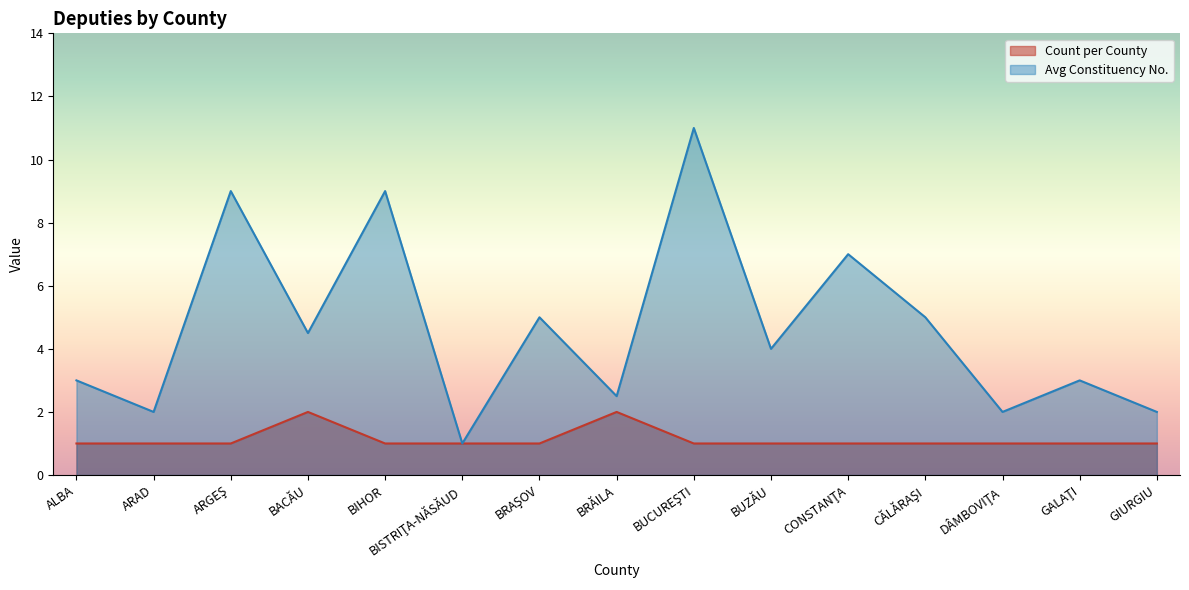

True or false: Count per County has a value of 2 at BACĂU.

True